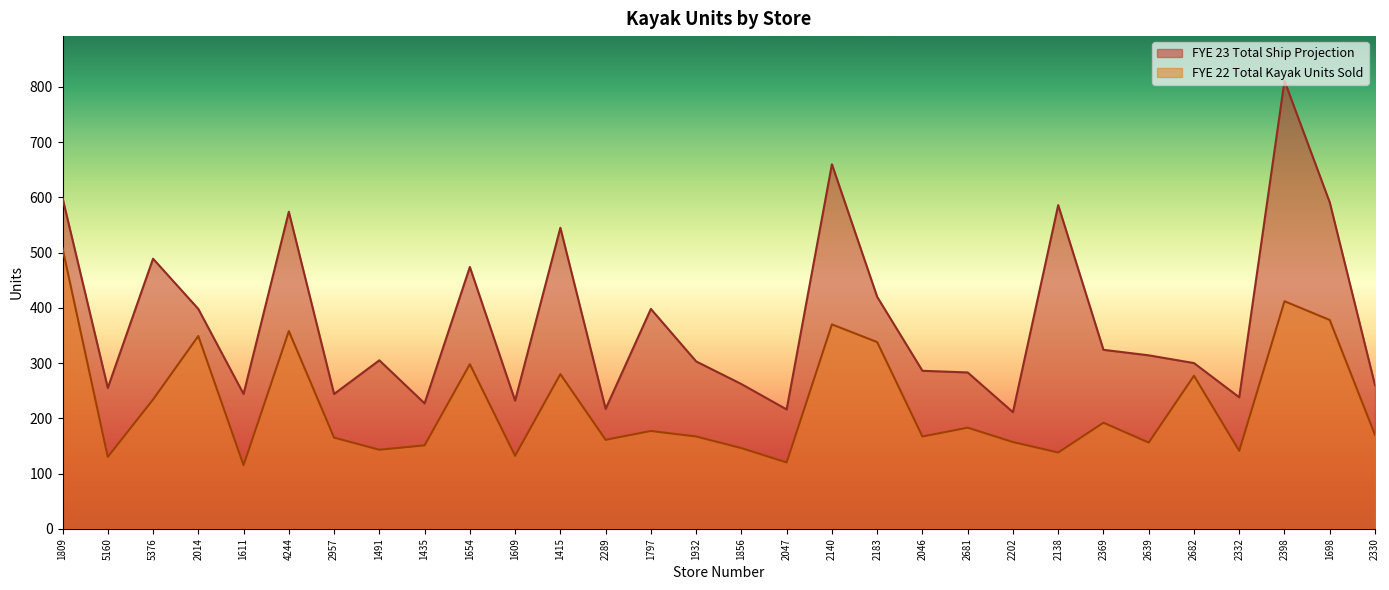

True or false: FYE 22 Total Kayak Units Sold and FYE 23 Total Ship Projection intersect in this chart.

False